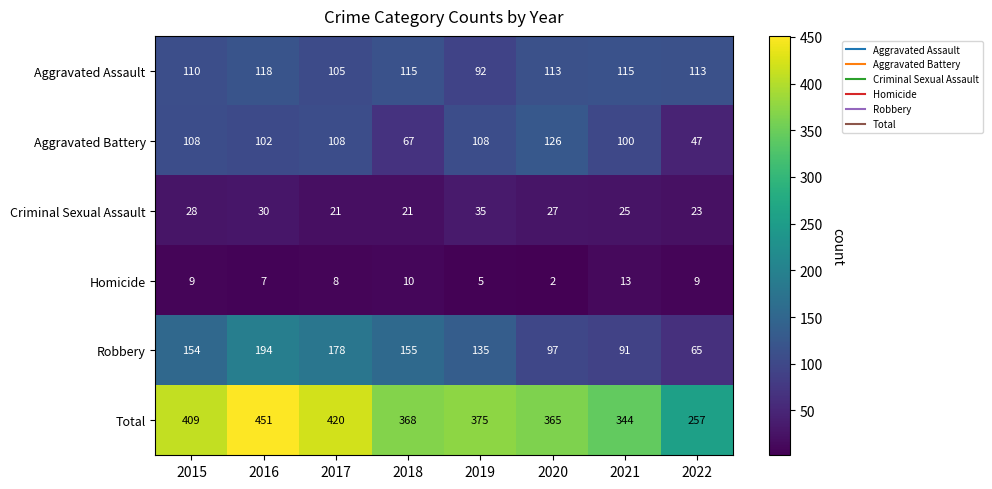

Which series has the largest range (max minus min)?

Total